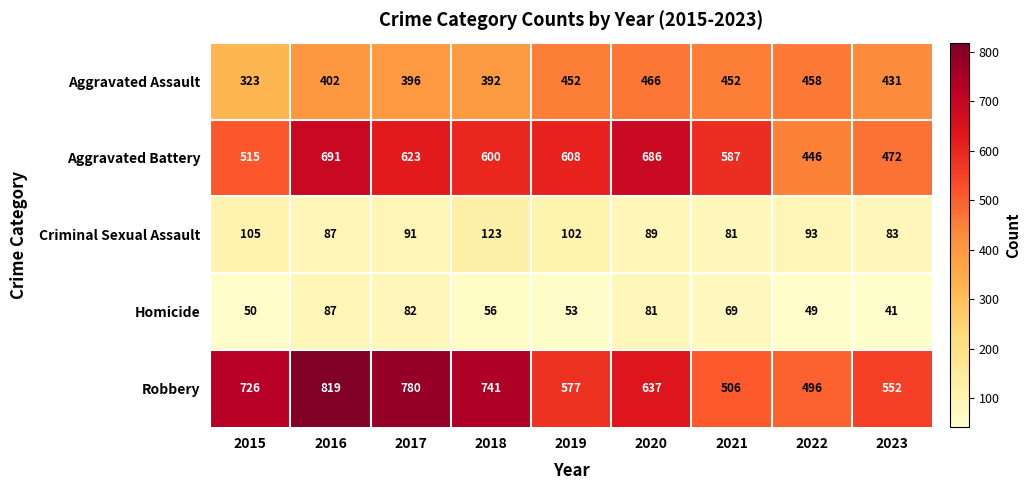

What is the difference between the maximum and minimum values in the Aggravated Assault series?

143